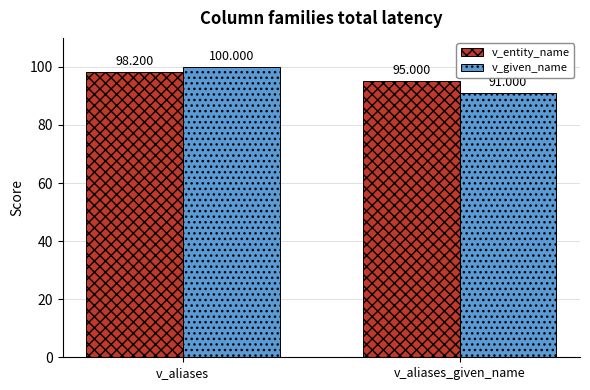

What is the label of the 2nd bar from the left?

v_aliases_given_name